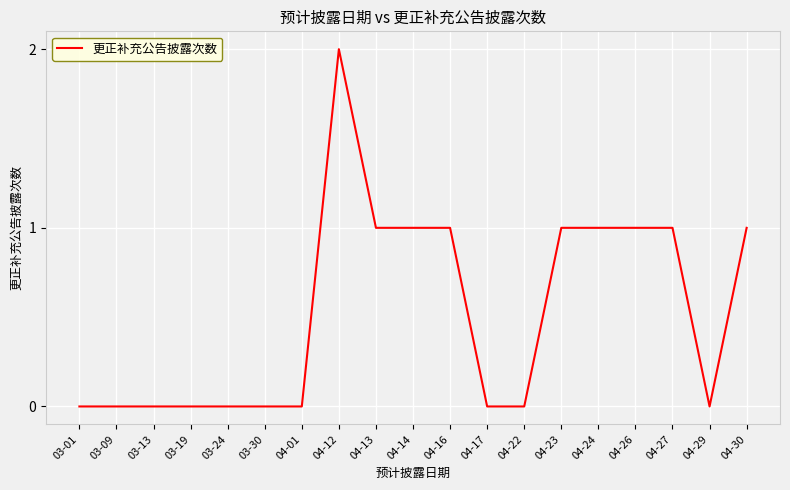

Which label corresponds to the largest value in the chart?

04-12